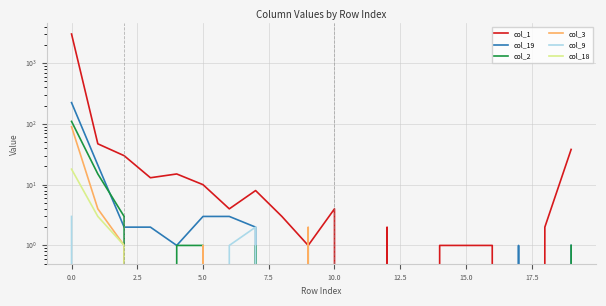

Which series has the largest total across all categories?

col_1